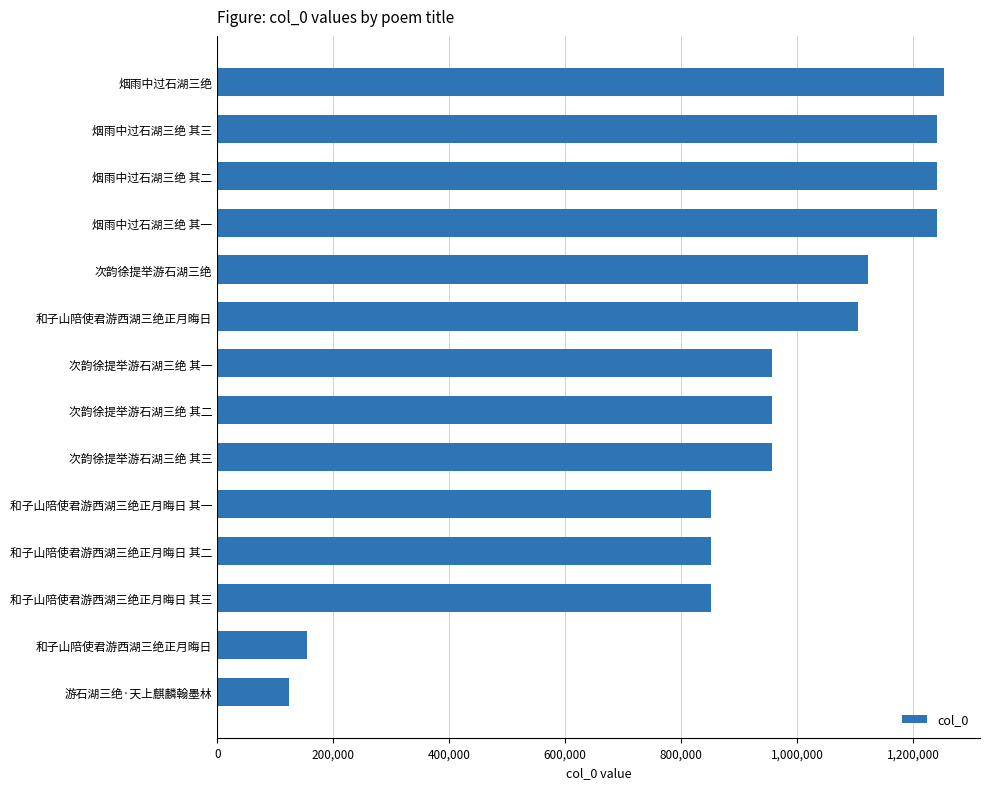

What is the minimum value shown in the chart?

123628